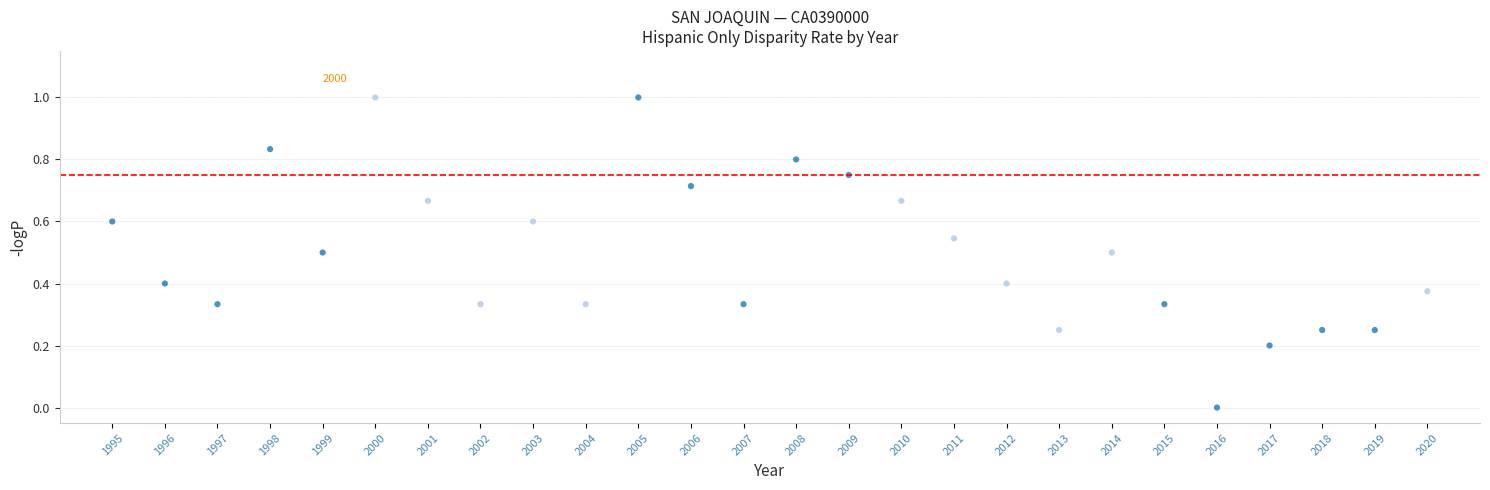

What is the range of Y values (max minus min)?

1.0